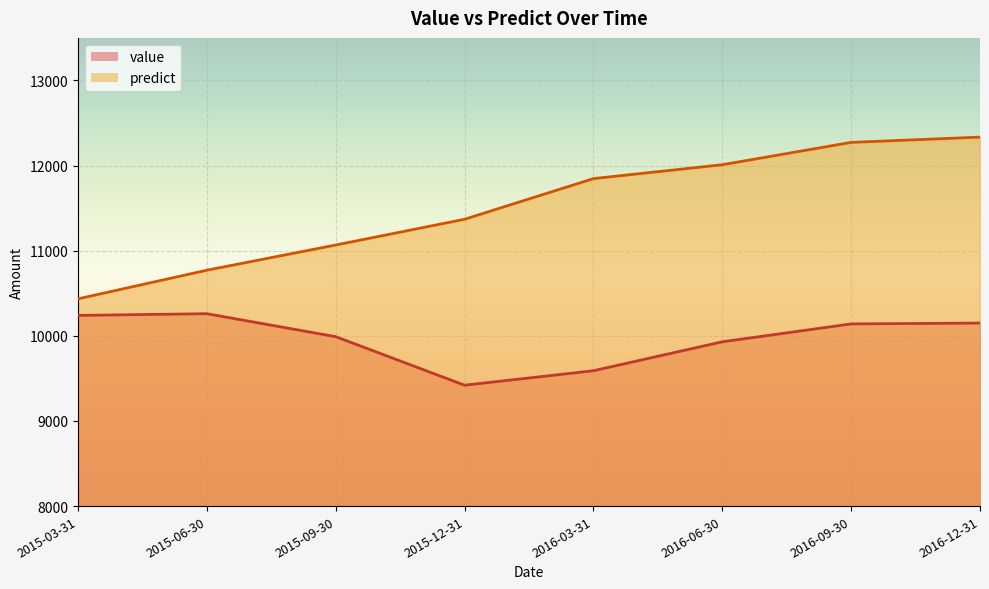

Rank the series by their average value, from highest to lowest.

predict, value